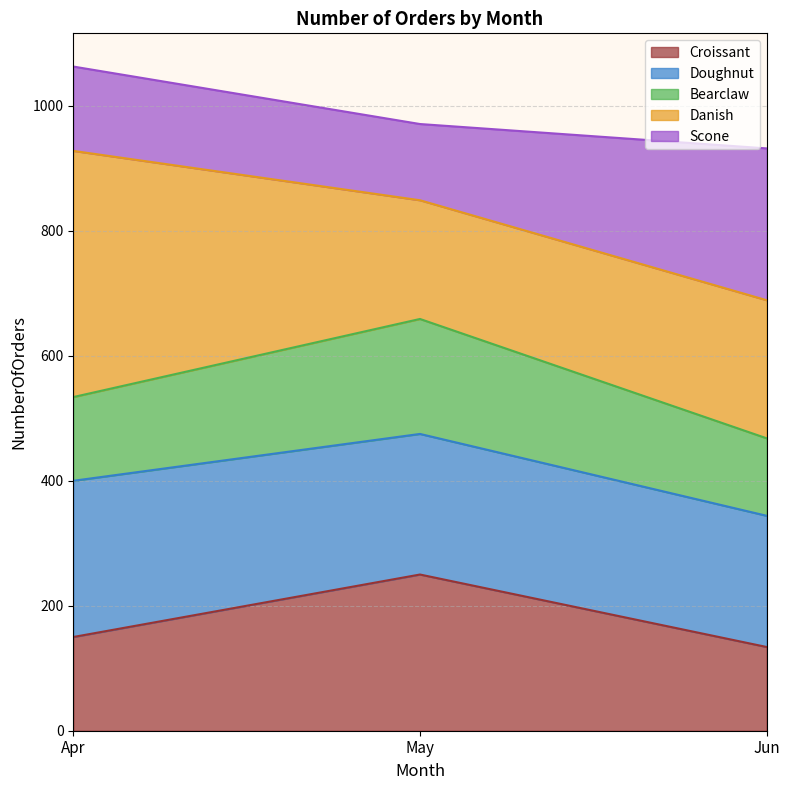

Is it true that Croissant equals 430 at May?

False